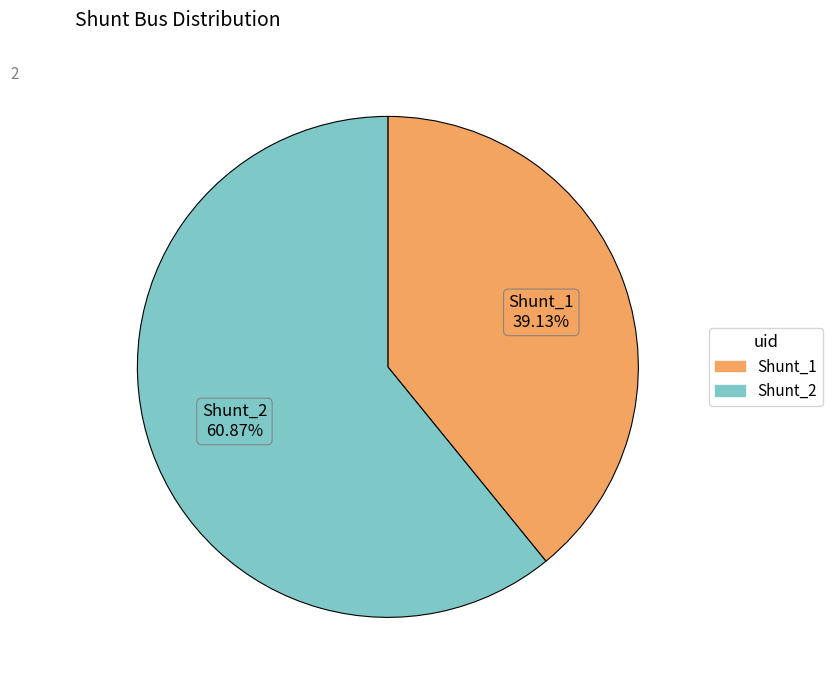

What percentage do Shunt_1 and Shunt_2 together represent?

100.0%